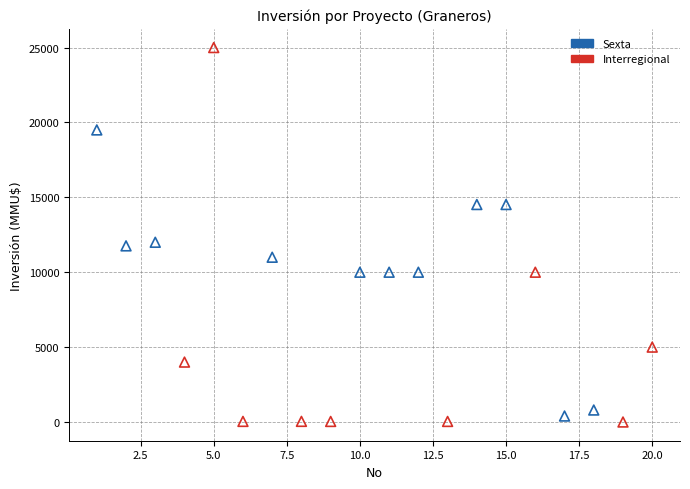

Which series contains the lowest Y value?

Interregional